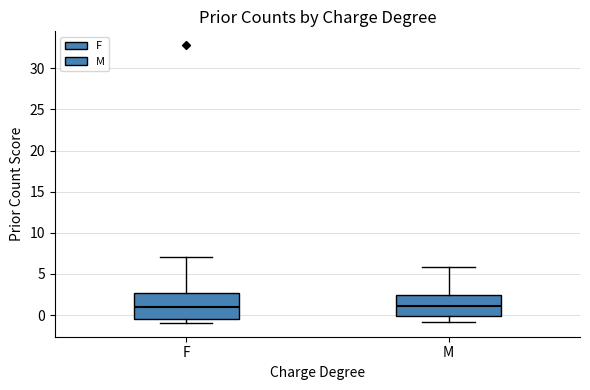

Reading left to right, read every box against the y-axis: the position of its median line, the range the box covers, and the ends of its whiskers. The values are not printed on the chart, so give them approximately, as read against the axis.

F: median 1.0, box -0.5 to 2.5, whiskers -1.0 to 7.0
M: median 1.0, box 0.0 to 2.5, whiskers -1.0 to 6.0